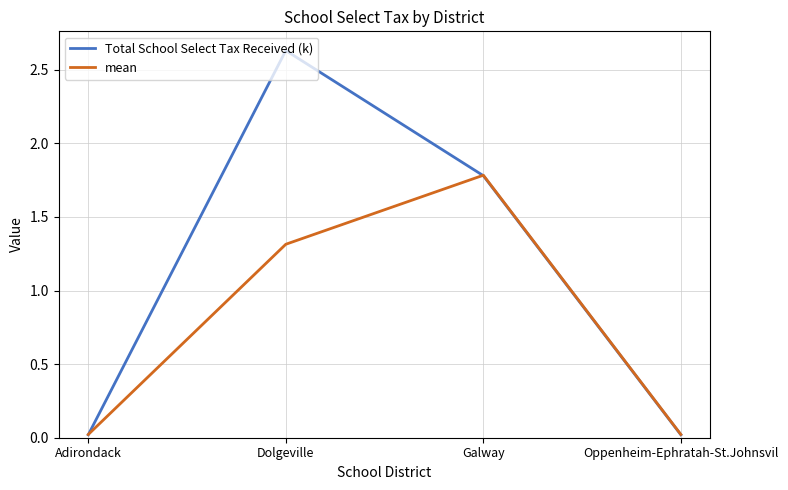

Does the chart have visible grid lines?

Yes